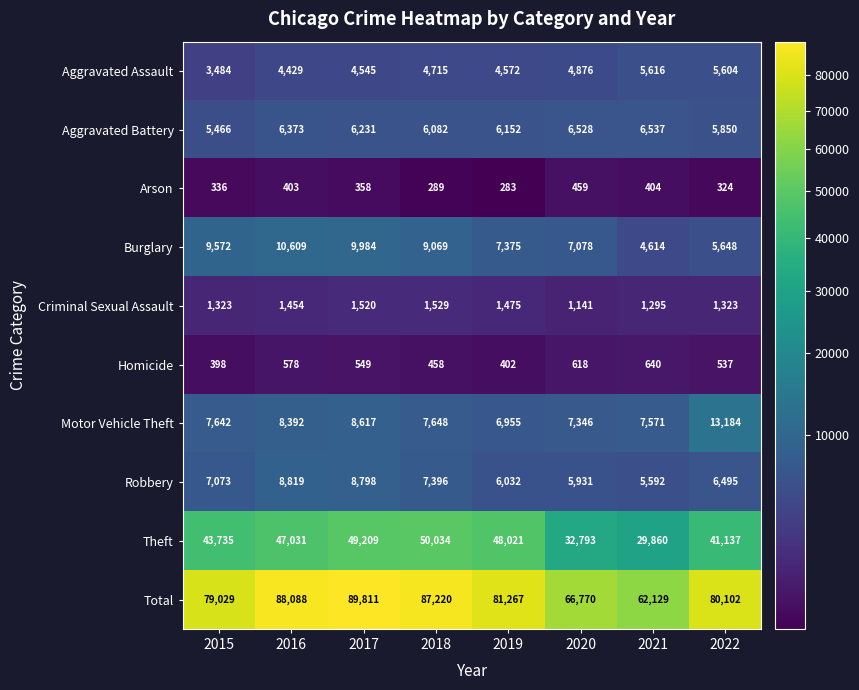

At which category does the chart reach its peak across all series?

2017